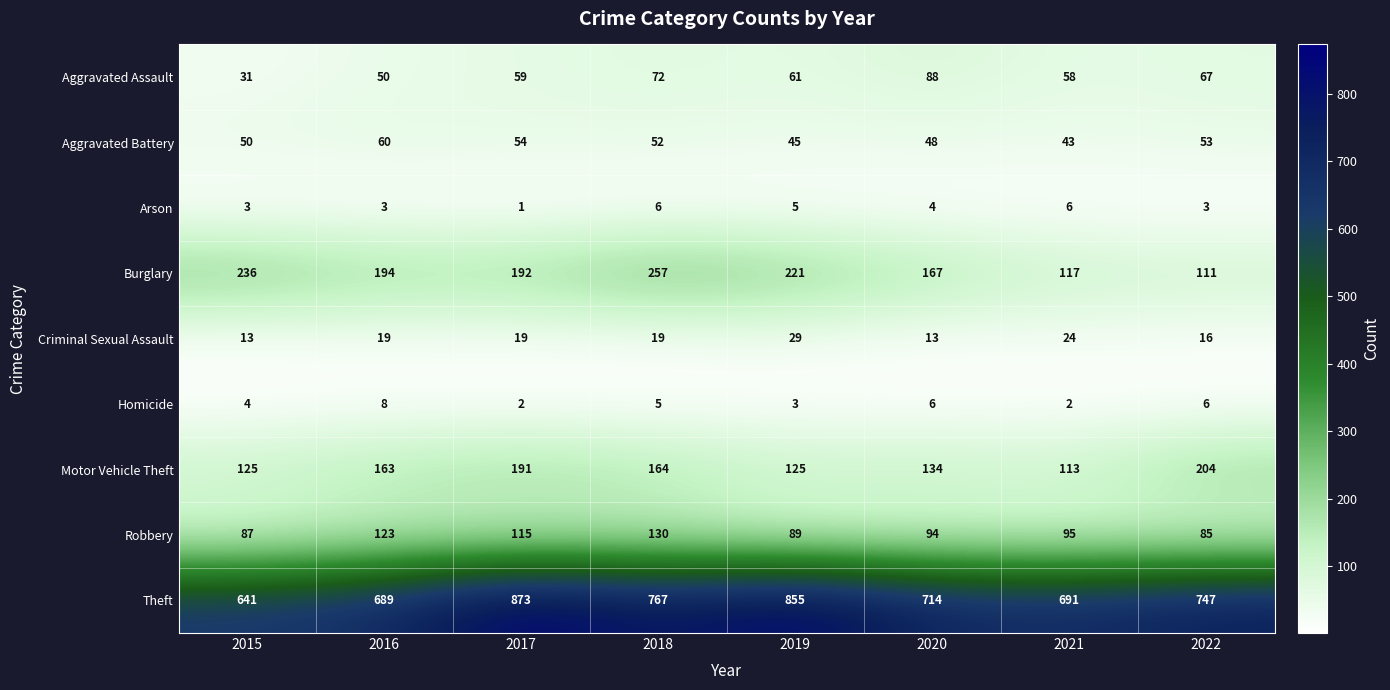

What is the difference between the maximum and second lowest values in the Aggravated Battery series?

15